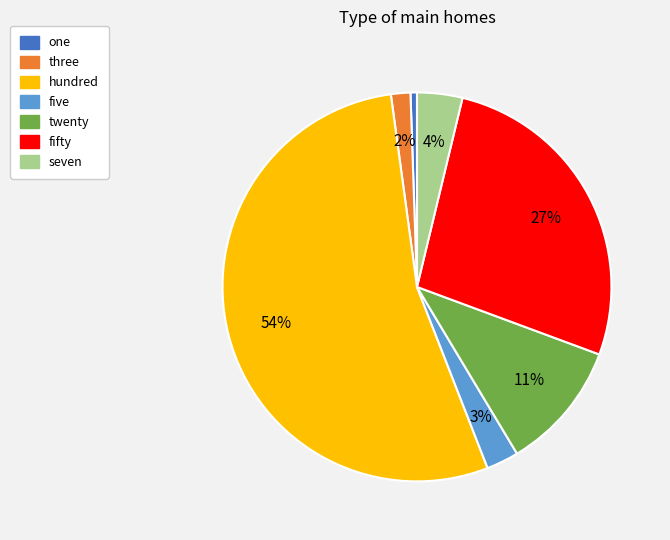

Between five and one, which is larger?

five